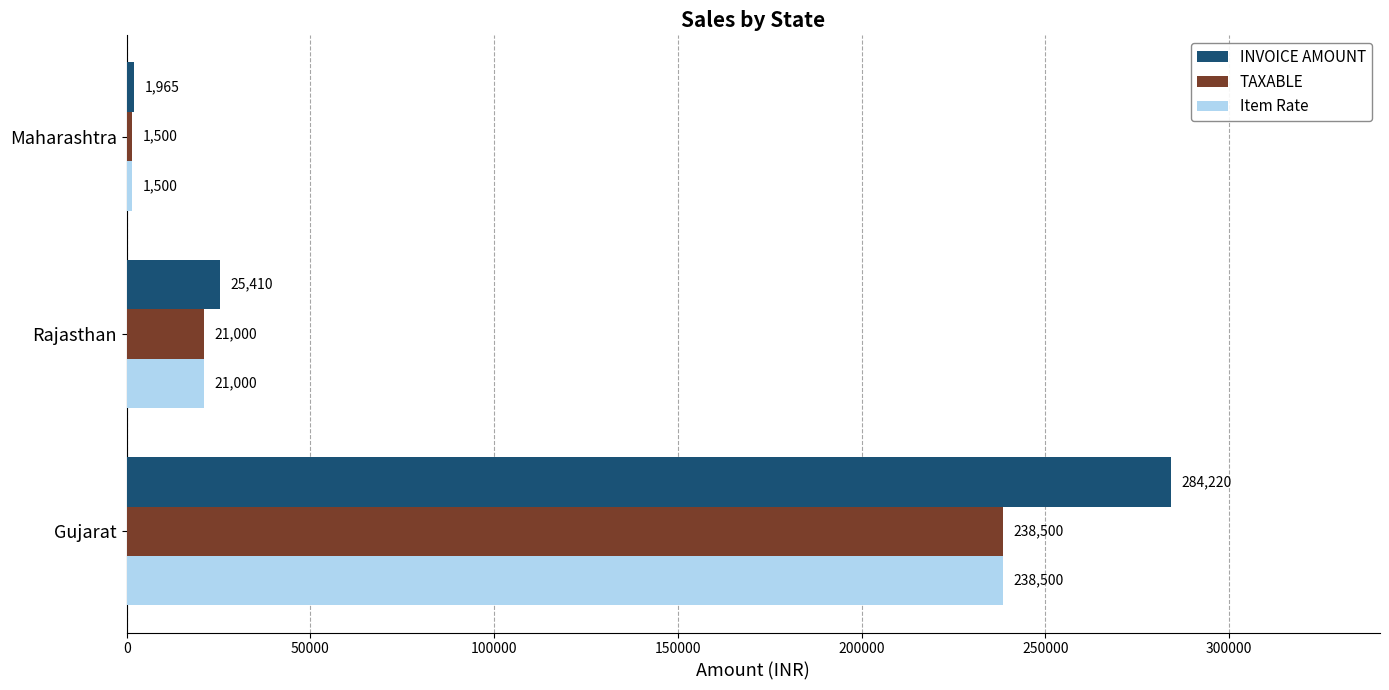

Is it true that TAXABLE equals 379270 at Gujarat?

False